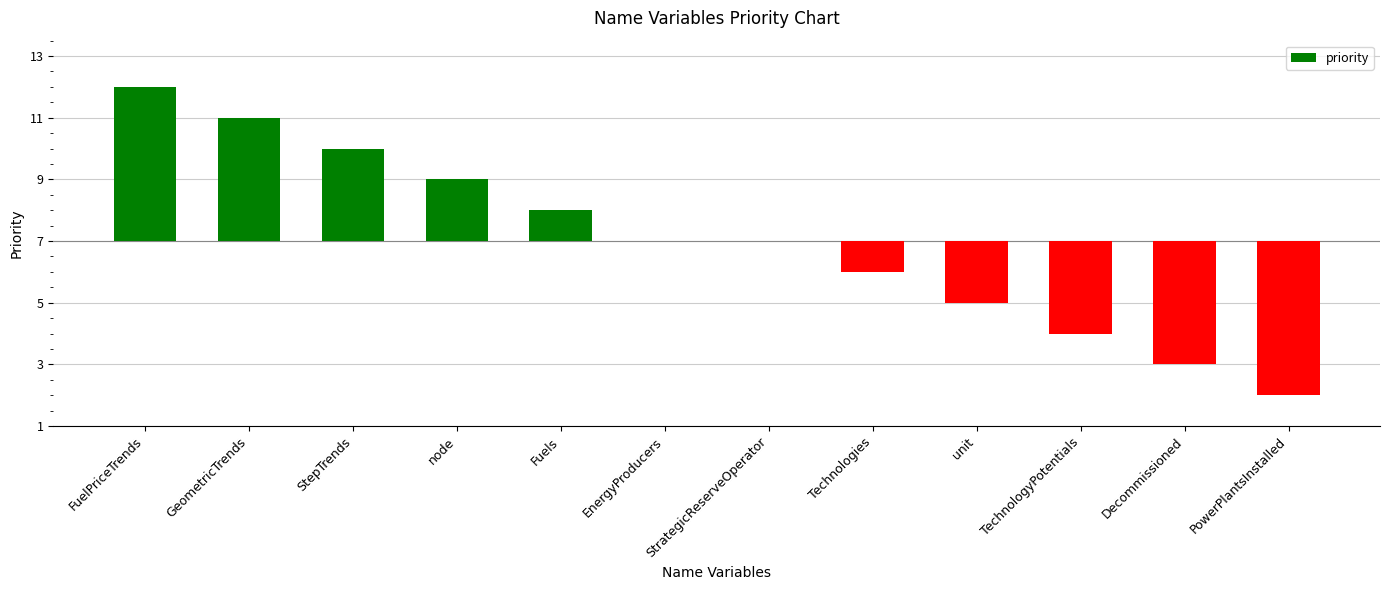

What is the maximum value shown in the chart?

5